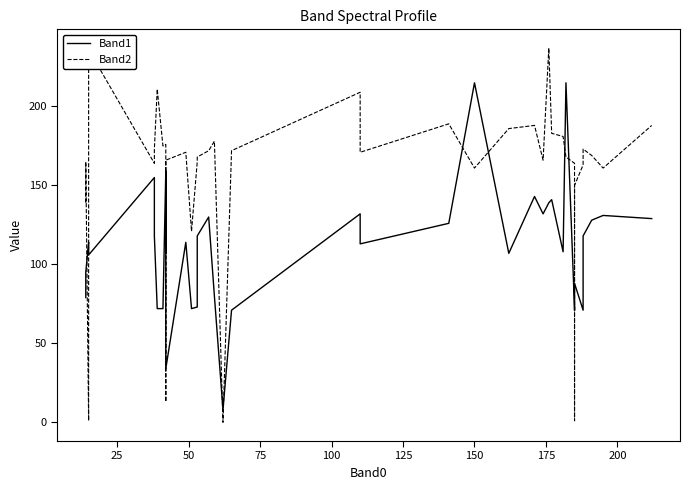

How many distinct data groups are displayed?

2